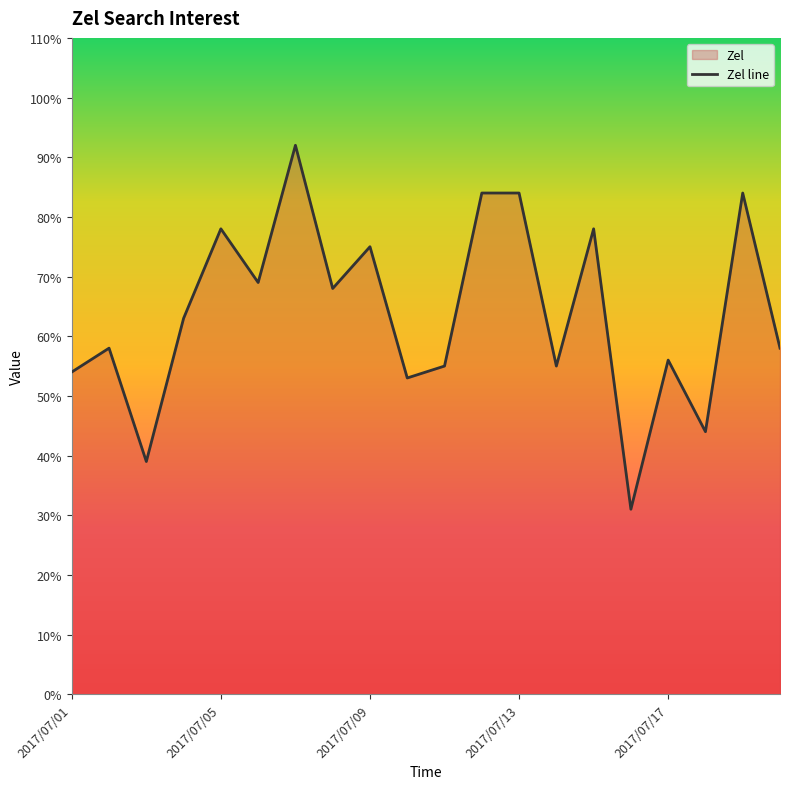

How many lines are shown in the chart?

1